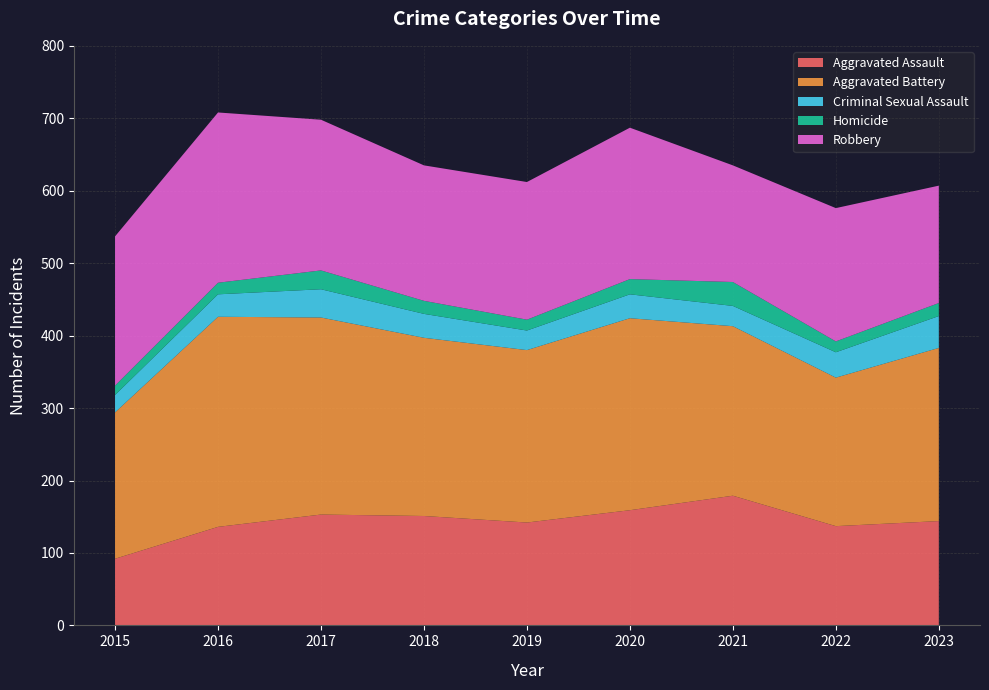

Reading left to right, extract all data points from this chart.

Aggravated Assault: 2015=92	2016=136	2017=153	2018=151	2019=142	2020=159	2021=179	2022=137	2023=144
Aggravated Battery: 2015=202	2016=290	2017=272	2018=246	2019=238	2020=265	2021=234	2022=205	2023=239
Criminal Sexual Assault: 2015=24	2016=31	2017=39	2018=33	2019=27	2020=33	2021=28	2022=35	2023=44
Homicide: 2015=13	2016=16	2017=26	2018=18	2019=15	2020=21	2021=33	2022=15	2023=18
Robbery: 2015=206	2016=235	2017=208	2018=187	2019=190	2020=209	2021=161	2022=184	2023=162